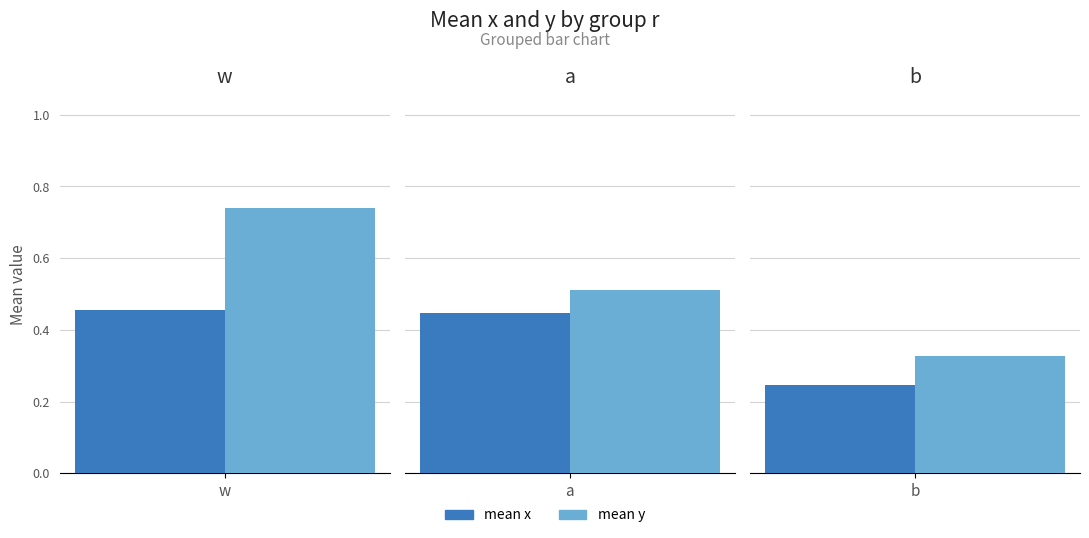

What is the maximum value shown in the chart?

0.7